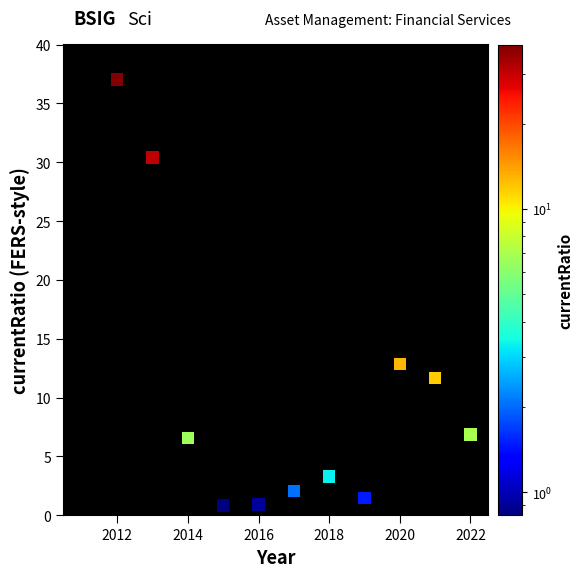

What Y value in the scatter plot is closest to 18?

12.8